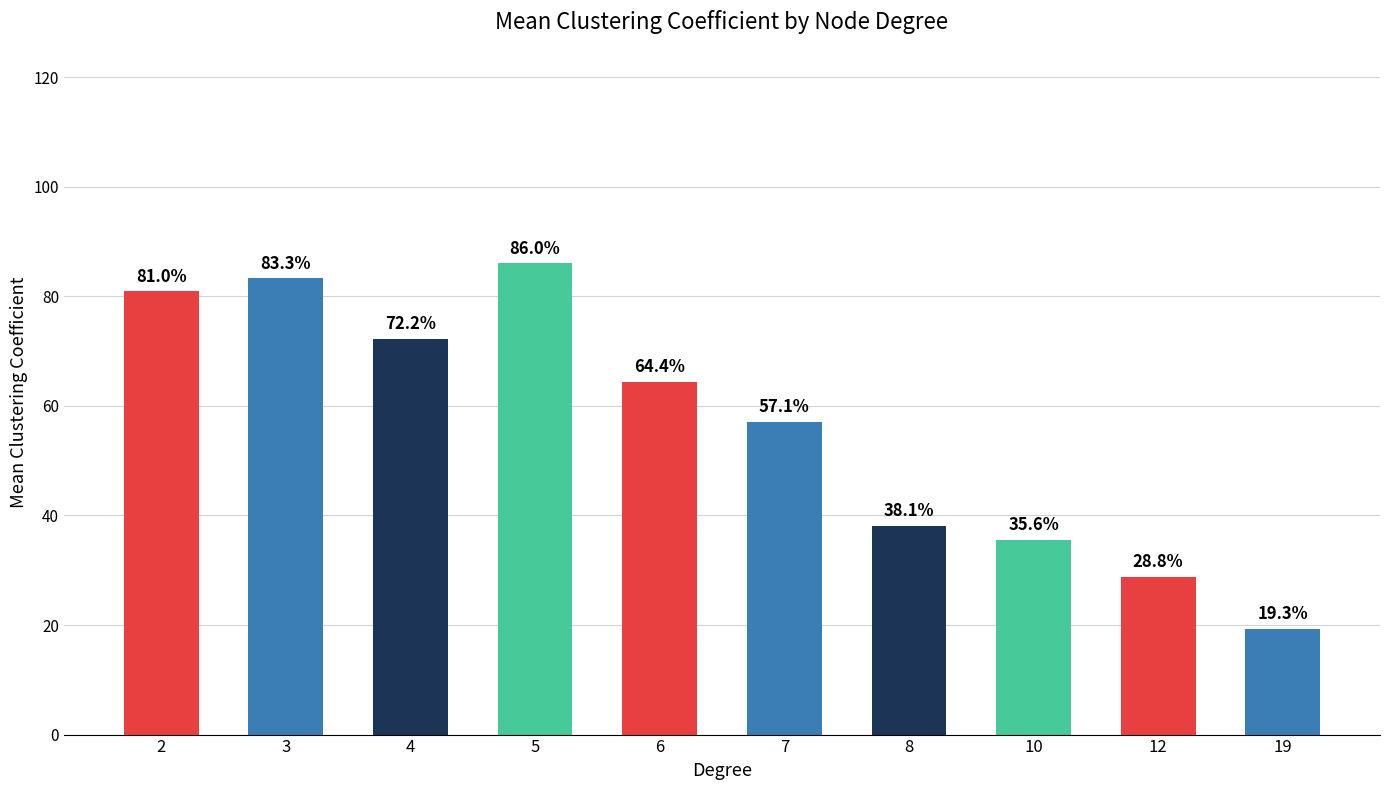

Reading left to right, extract all data points from this chart.

0.8	0.8	0.7	0.9	0.6	0.6	0.4	0.4	0.3	0.2